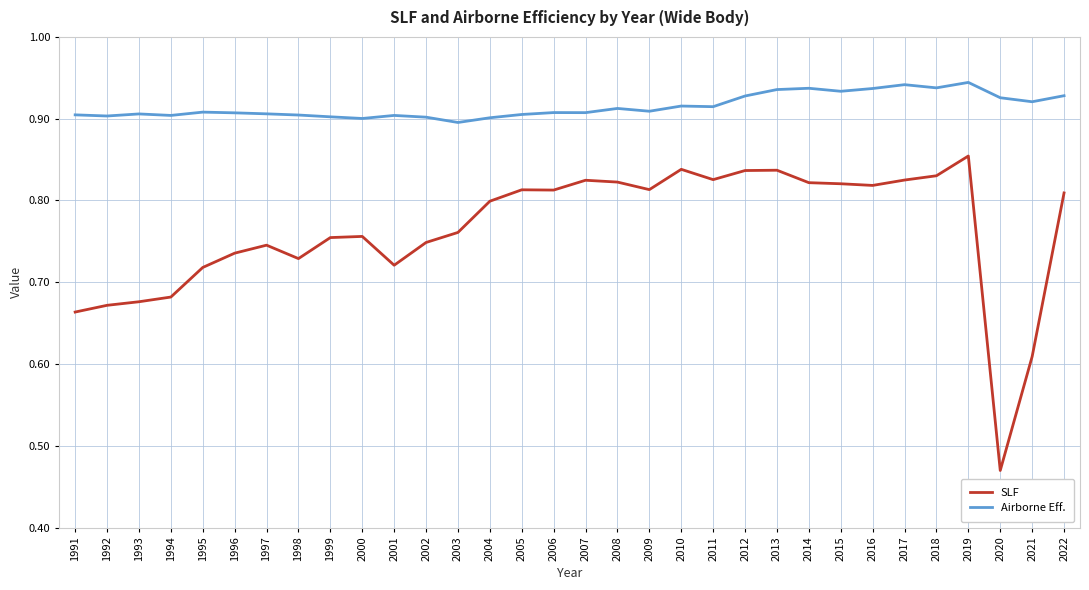

Which series has the widest spread of values?

SLF